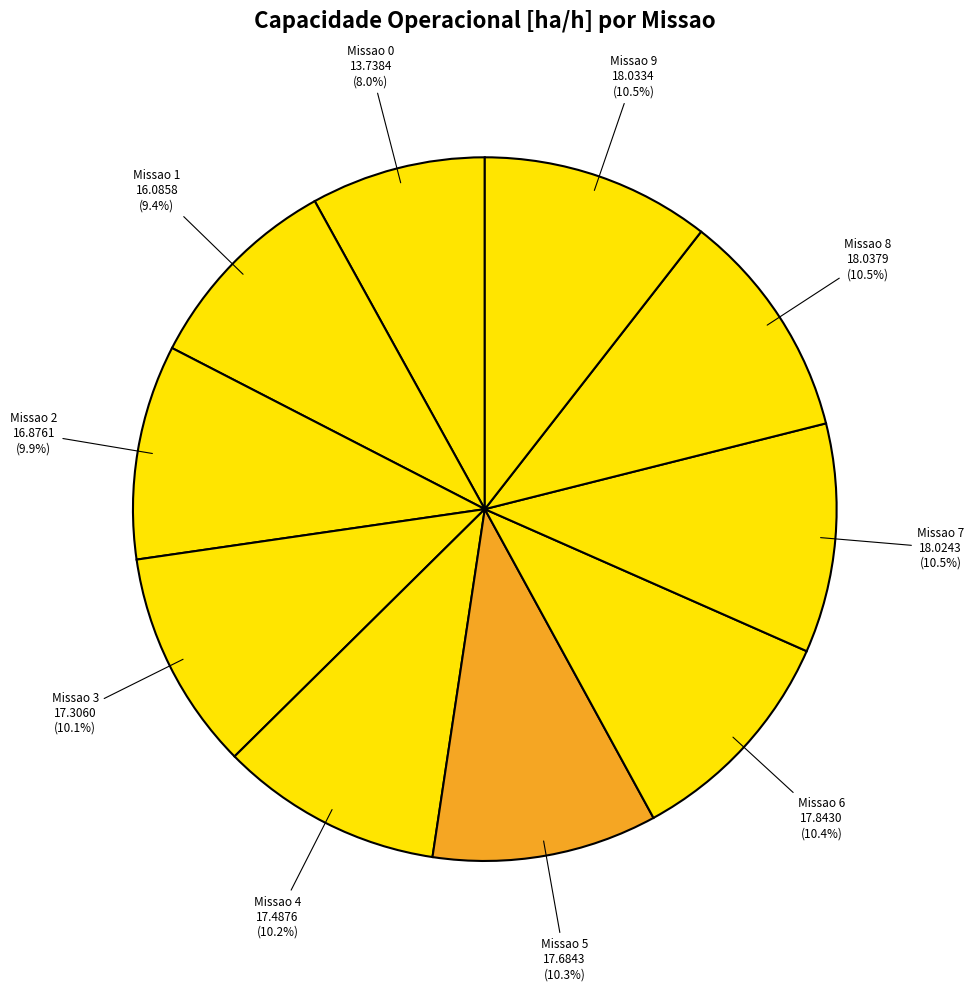

What is the ratio of the value at Missao 7 to the value at Missao 2?

1.1